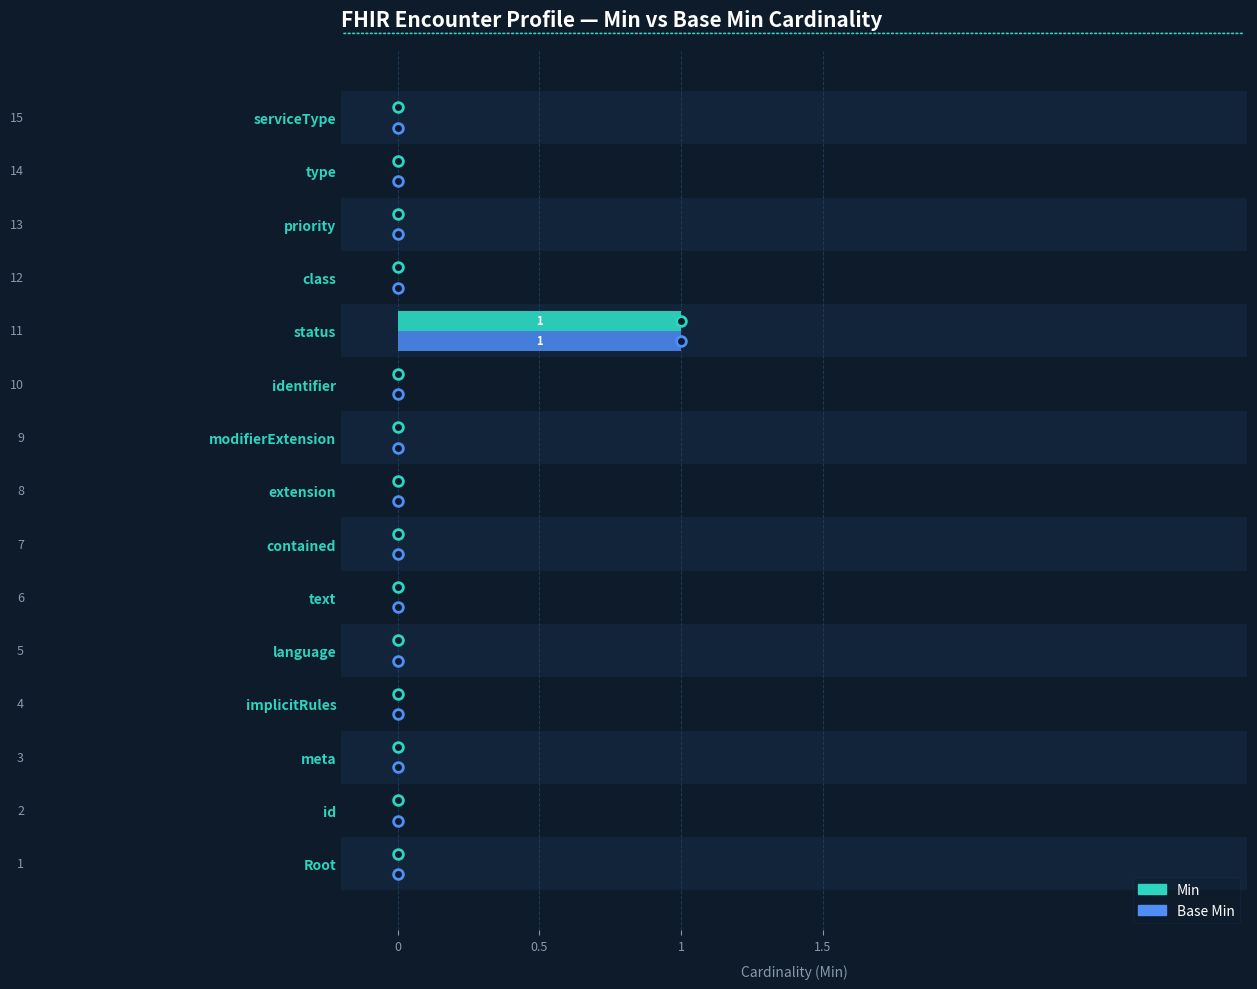

Is it true that Min equals 1 at meta?

False